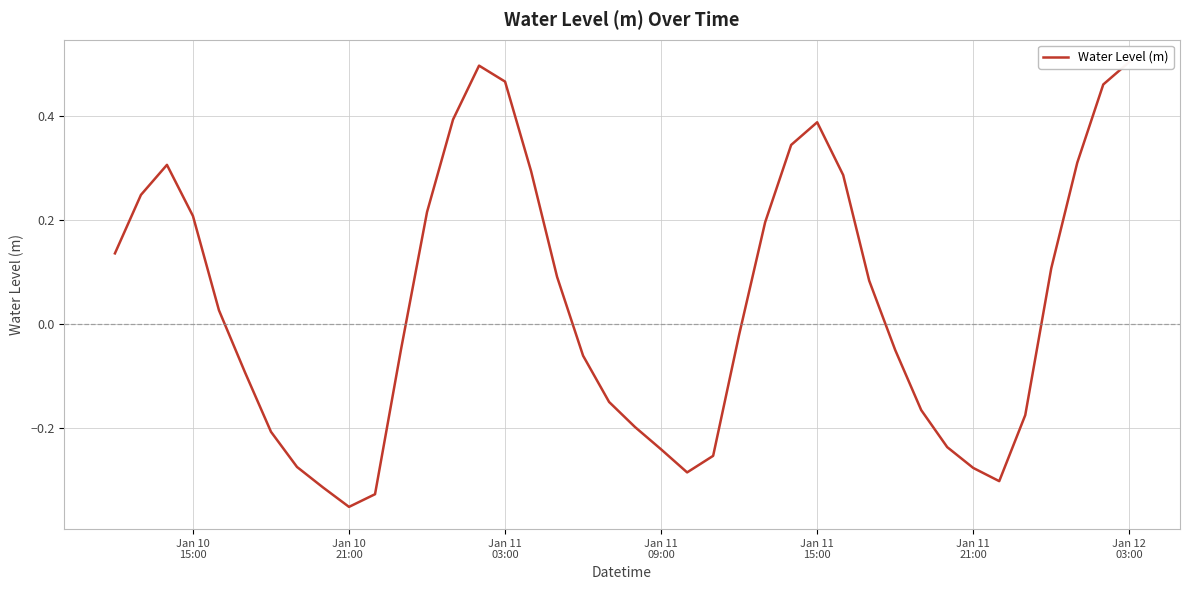

True or false: the data shows -0.0 at 11.

False